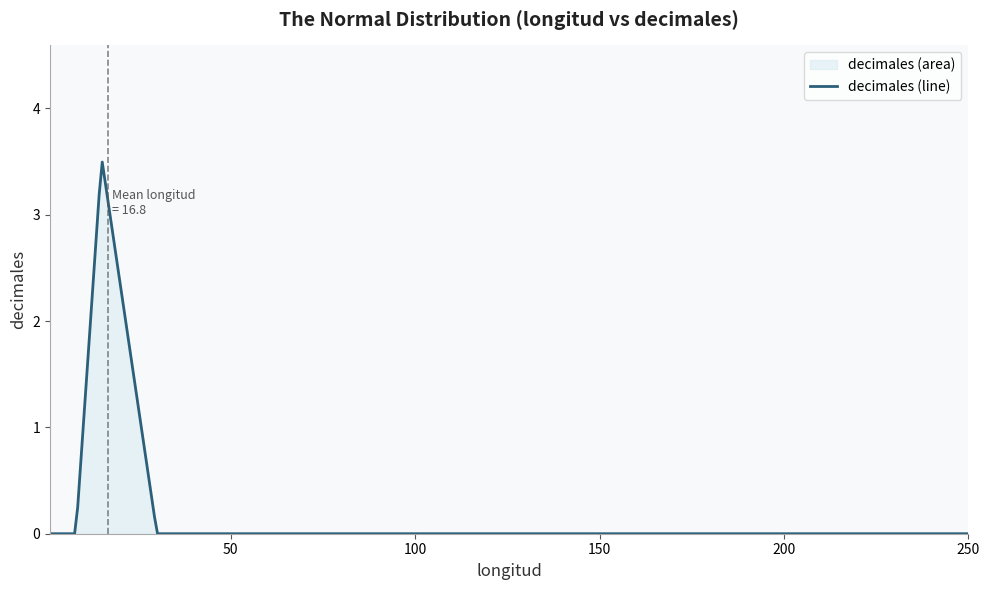

What is the maximum value shown in the chart?

3.5